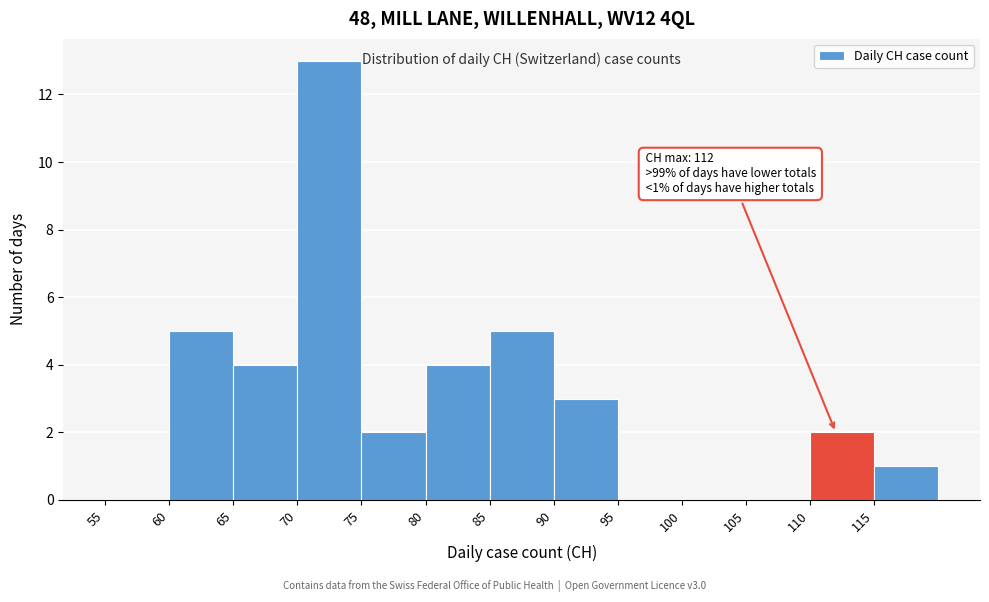

Over which range of the x-axis is the bar tallest?

70 to 75